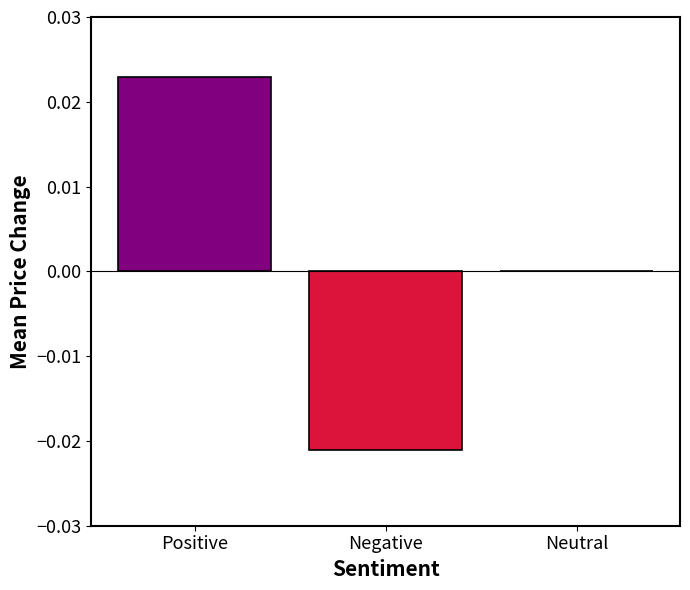

How many categories are shown in the chart?

3